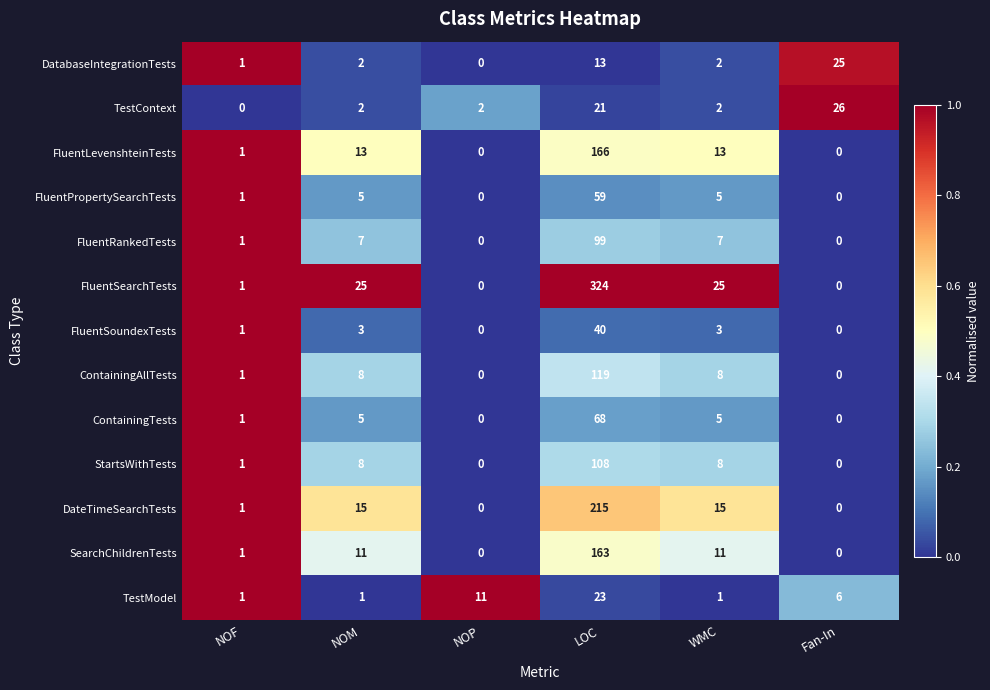

What is the difference between the TestModel values at LOC and NOF?

22